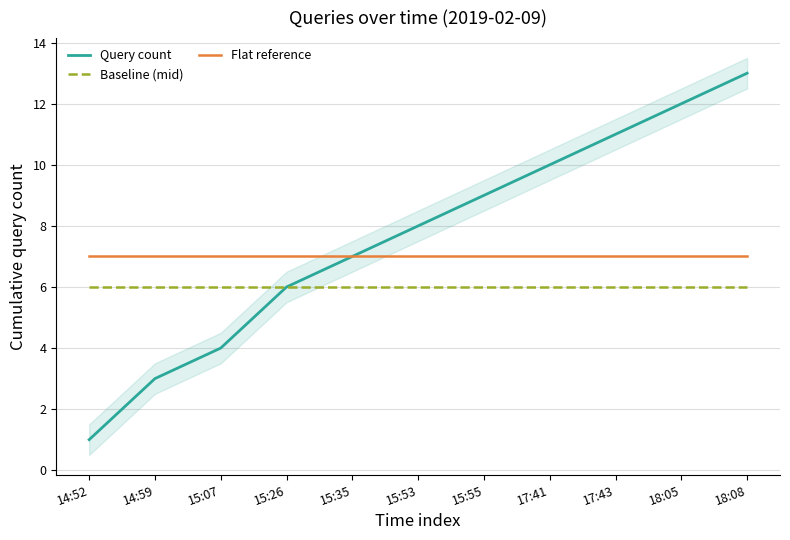

How many data points in Query count are less than 8?

5